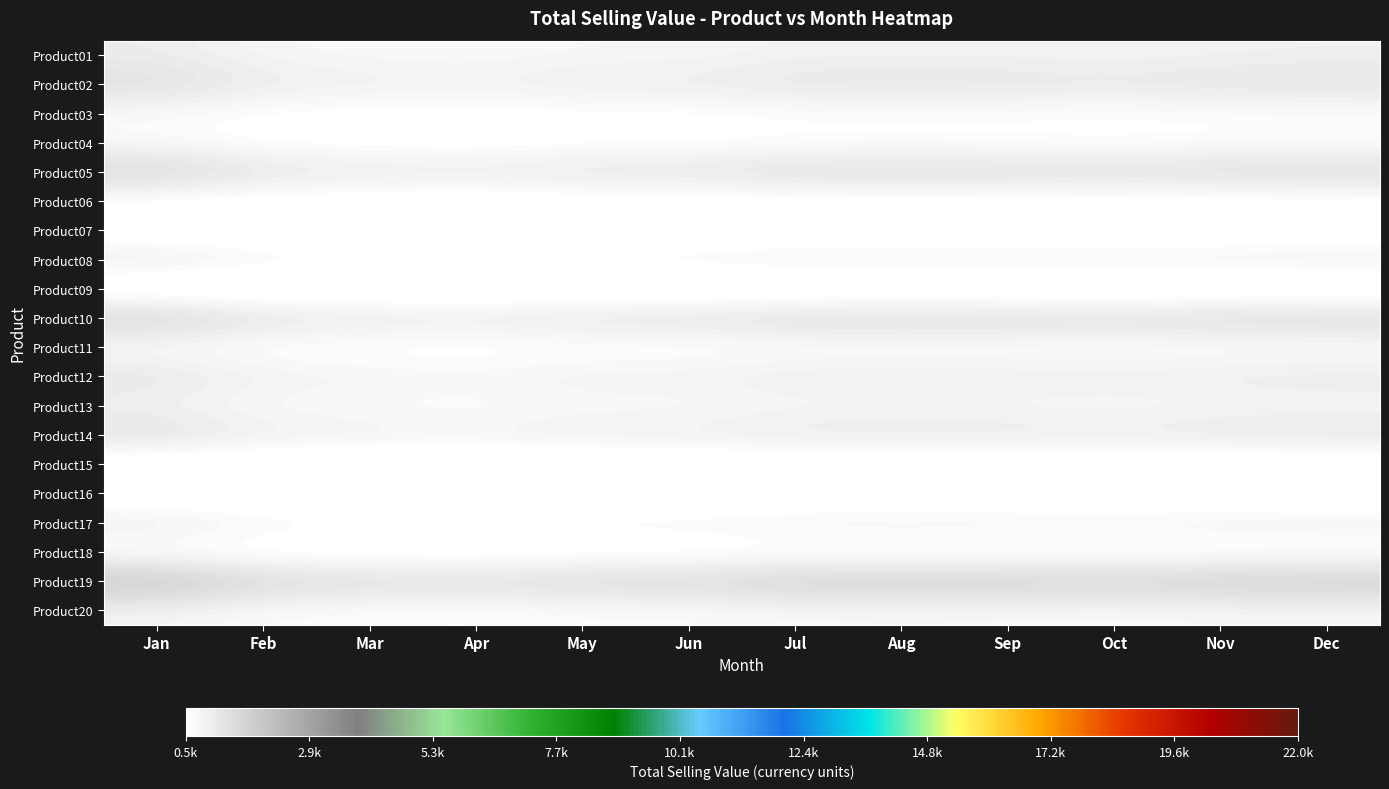

Which series has the largest total across all categories?

Product19